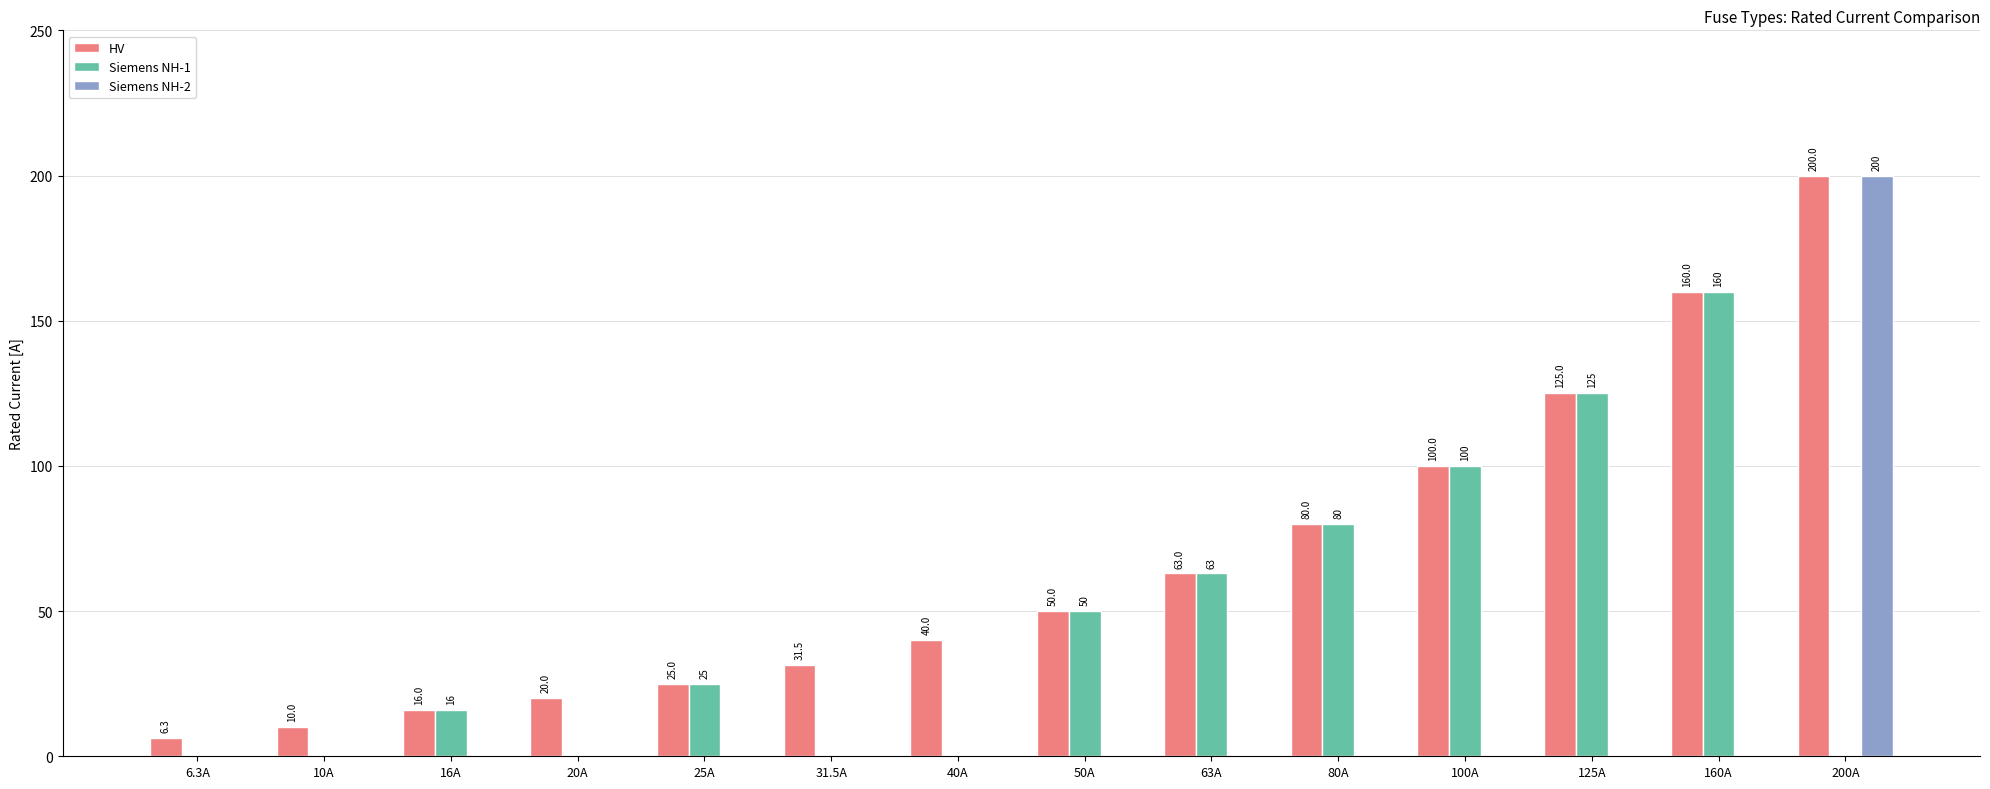

At which category is the sum across all series the highest?

200A